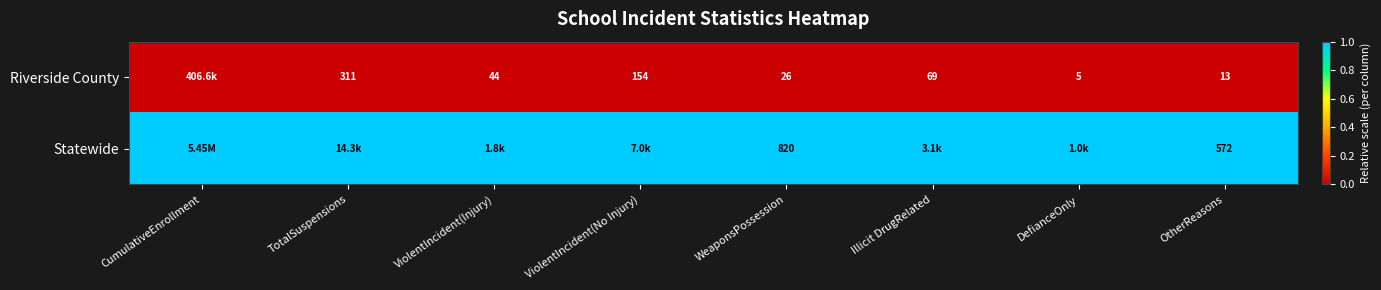

What is the sum of the Riverside County values at DefianceOnly and TotalSuspensions?

316